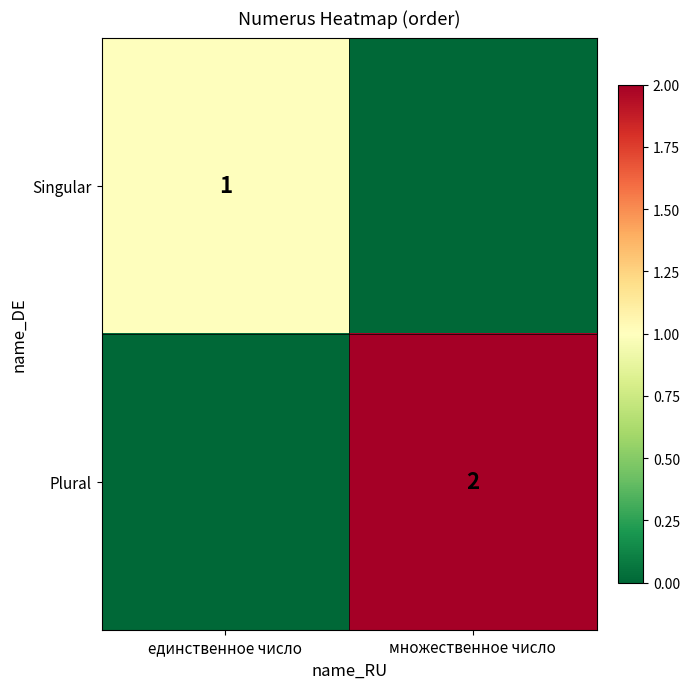

Which label corresponds to the smallest value in the chart?

множественное число